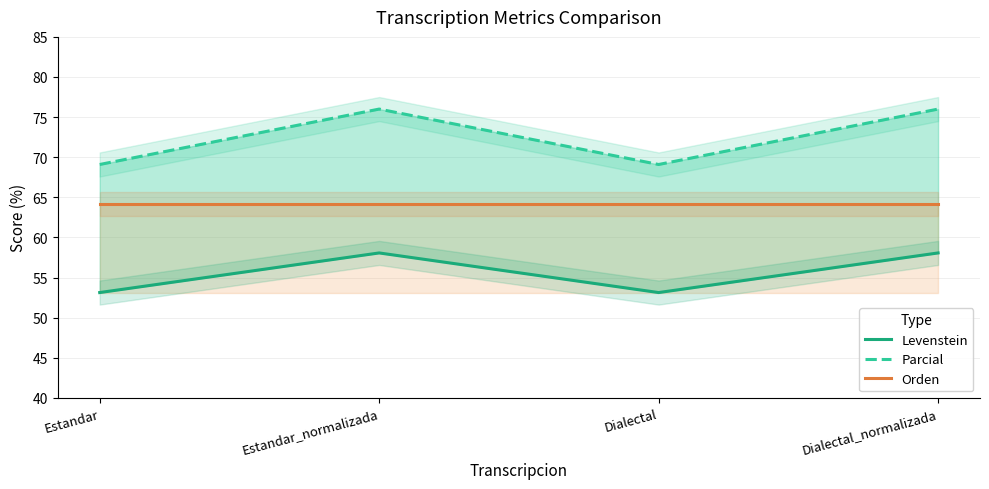

What is the spread (max minus min) of values at Dialectal?

16.0